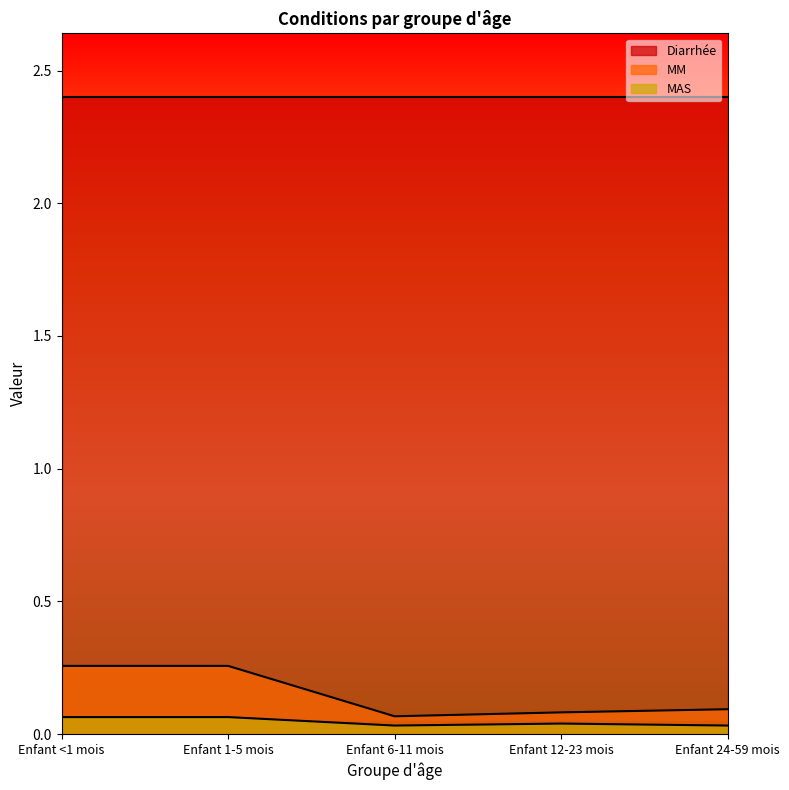

Is the value of MM at Enfant 24-59 mois greater than the value of MAS at Enfant 1-5 mois?

Yes